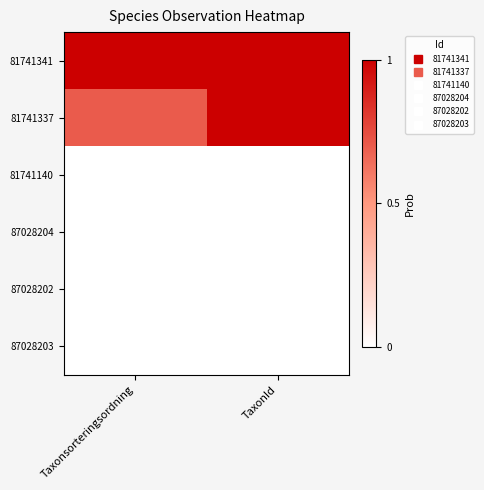

Count the number of data series in this chart.

6